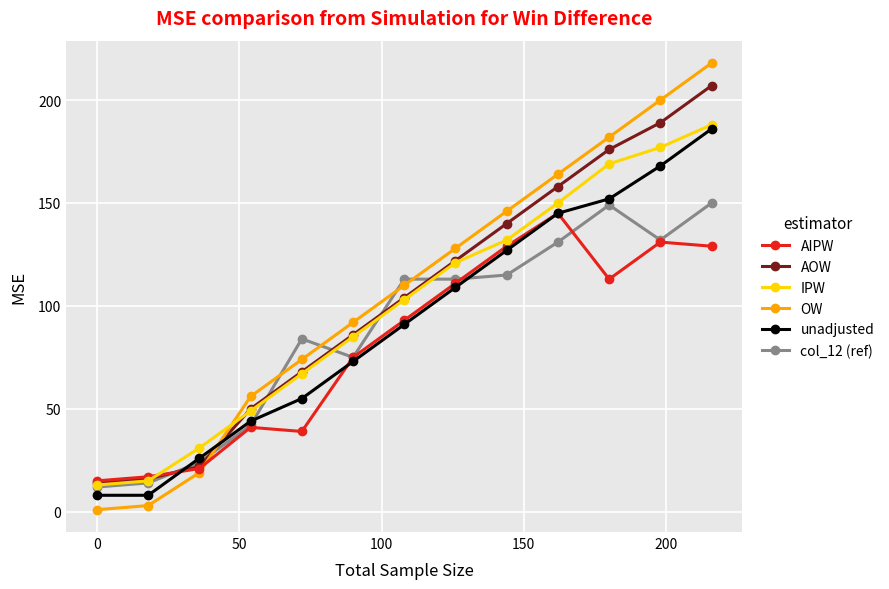

At how many categories does at least one series exceed 118?

6